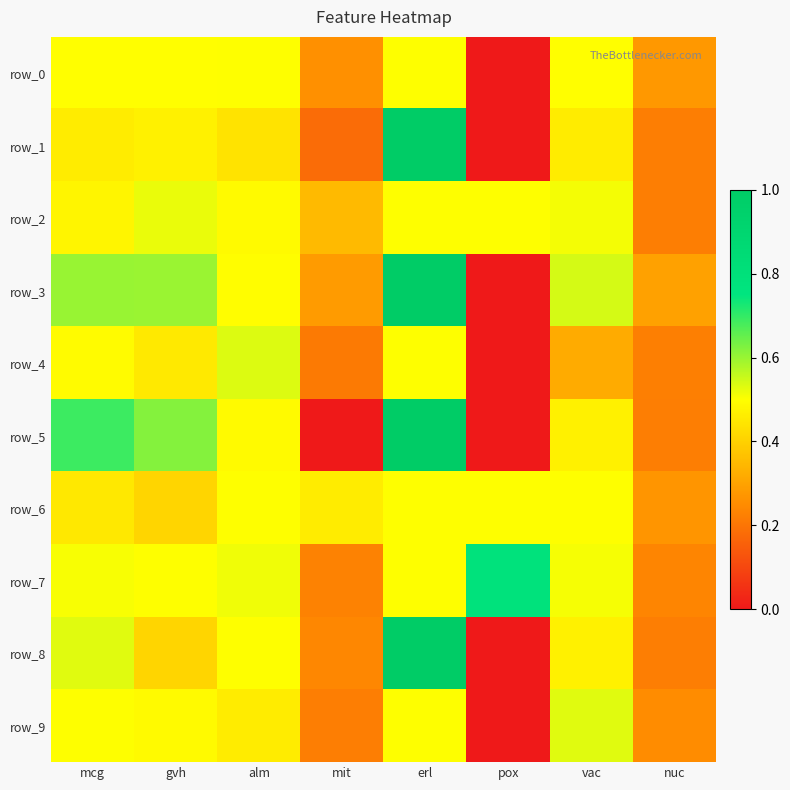

Is it true that row_6 equals 0.2 at pox?

False